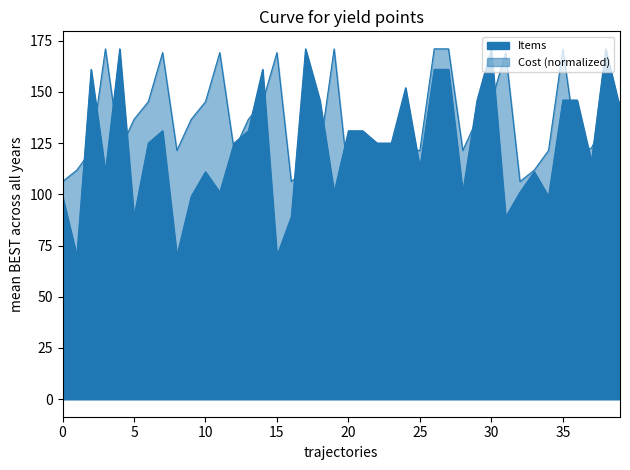

What is the sum of the Cost values at 10 and 13?

281.8